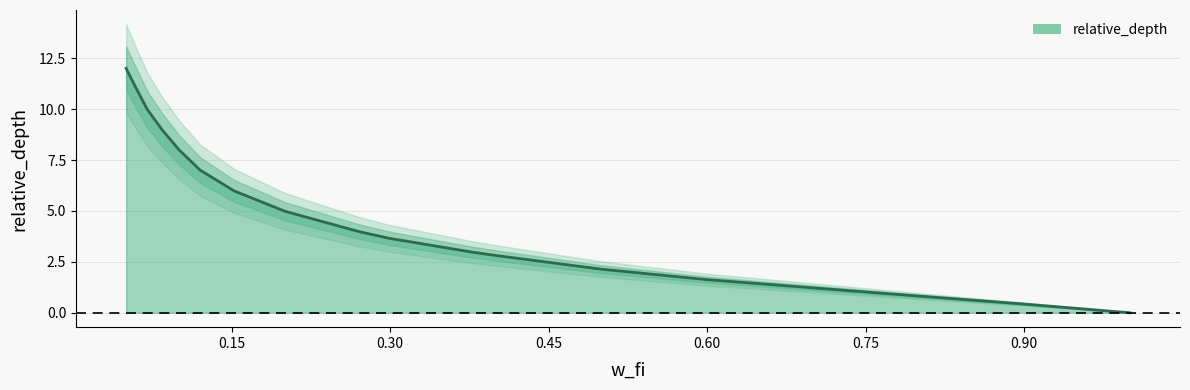

Reading left to right, extract all data points from this chart.

12.0	11.0	10.0	9.0	8.0	7.0	6.0	5.0	4.0	3.7	3.0	2.8	2.1	1.6	1.2	0.8	0.4	0.0